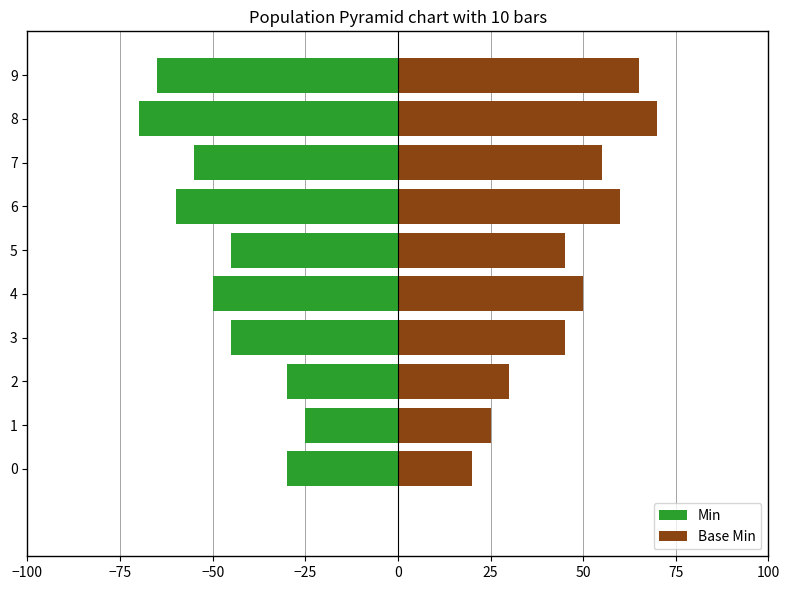

Is the value of Base Min at 5 greater than the value of Min at 5?

Yes